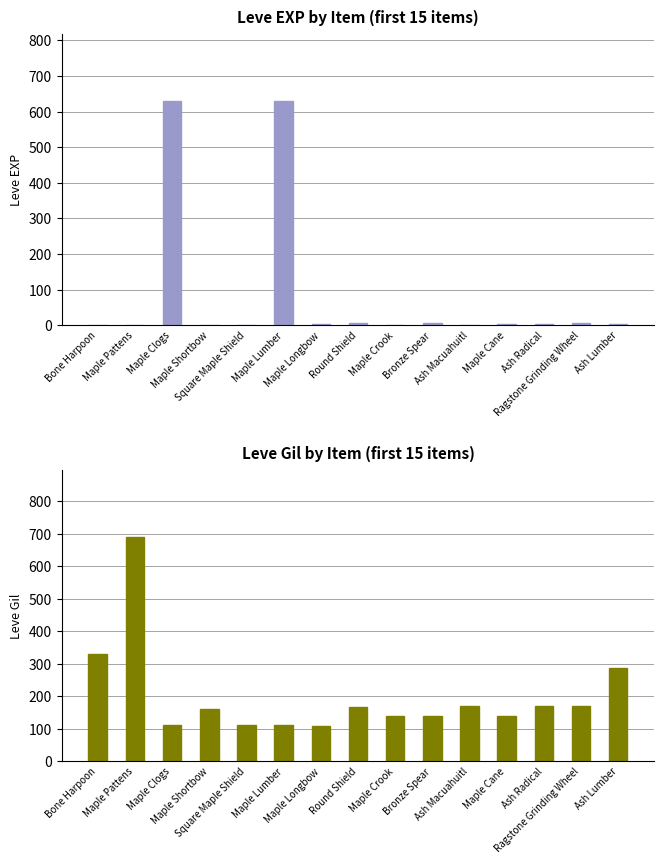

Rank the series by their average value, from highest to lowest.

Leve Gil, Leve EXP